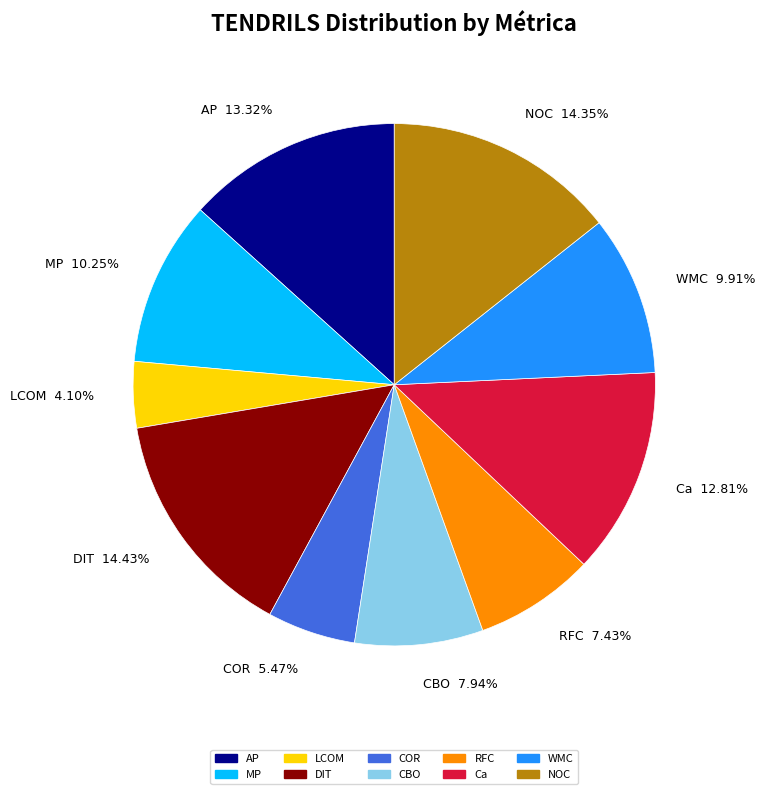

How many slices are in this pie chart?

10